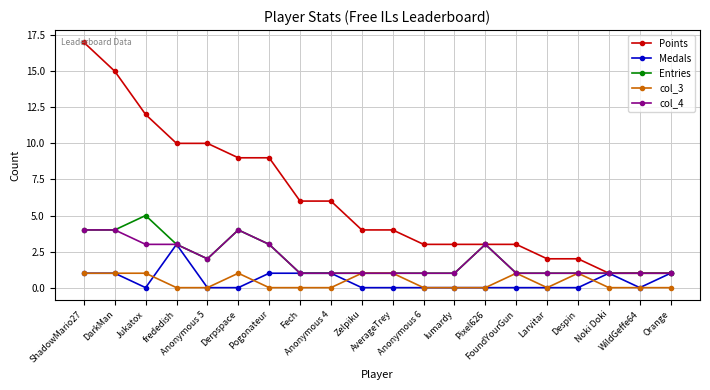

What position from the left is FoundYourGun?

15